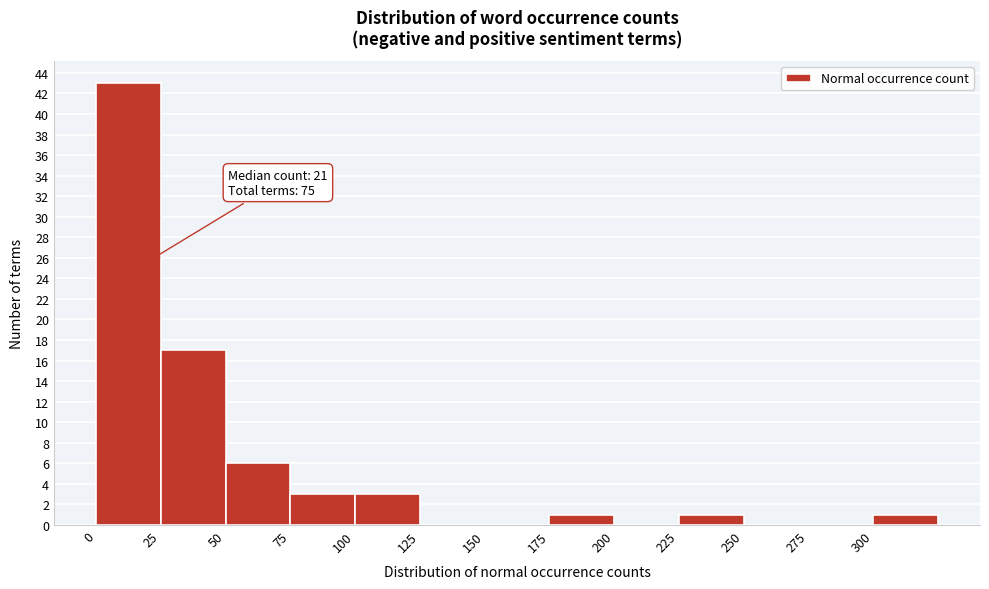

Over which range of the x-axis is the bar tallest?

0 to 25